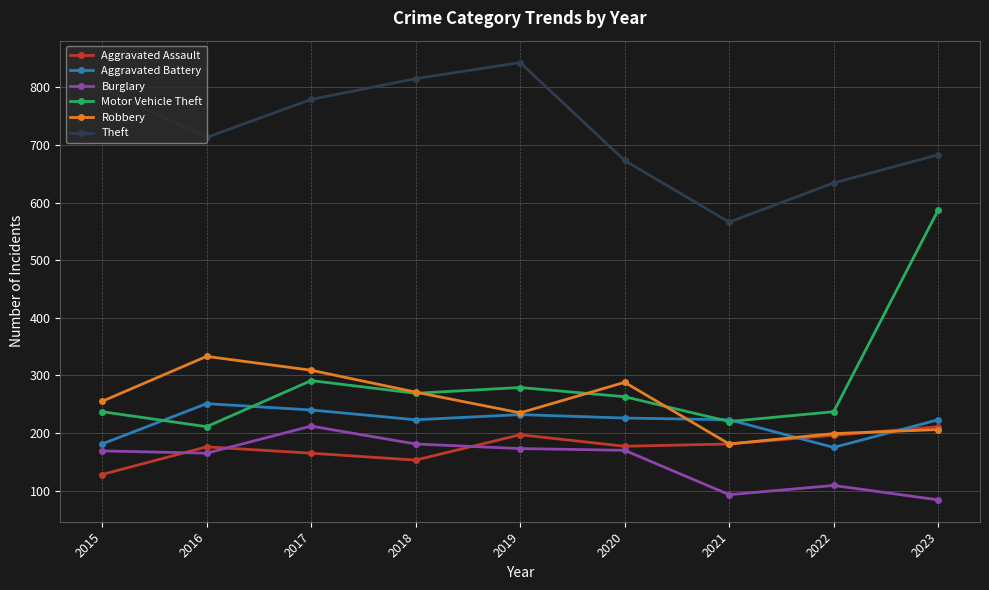

The value of Aggravated Battery at 2019 is 232. True or false?

True